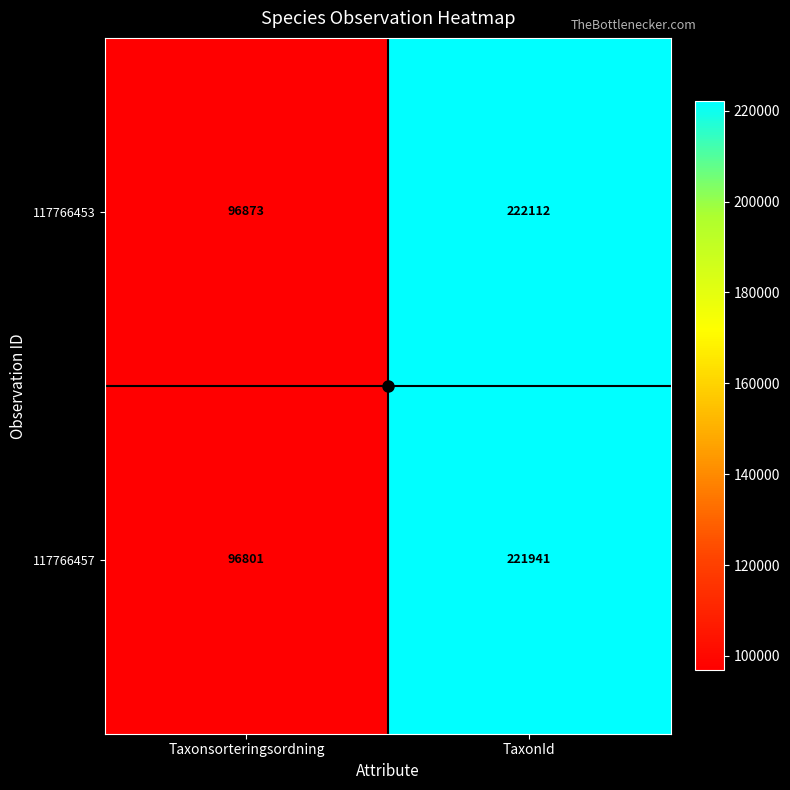

Rank the series by their maximum value, from lowest to highest.

117766457, 117766453